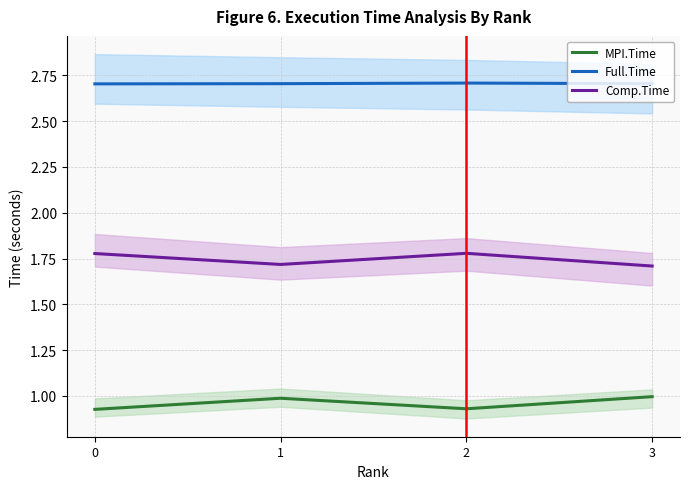

At which category is the sum across all series the highest?

2